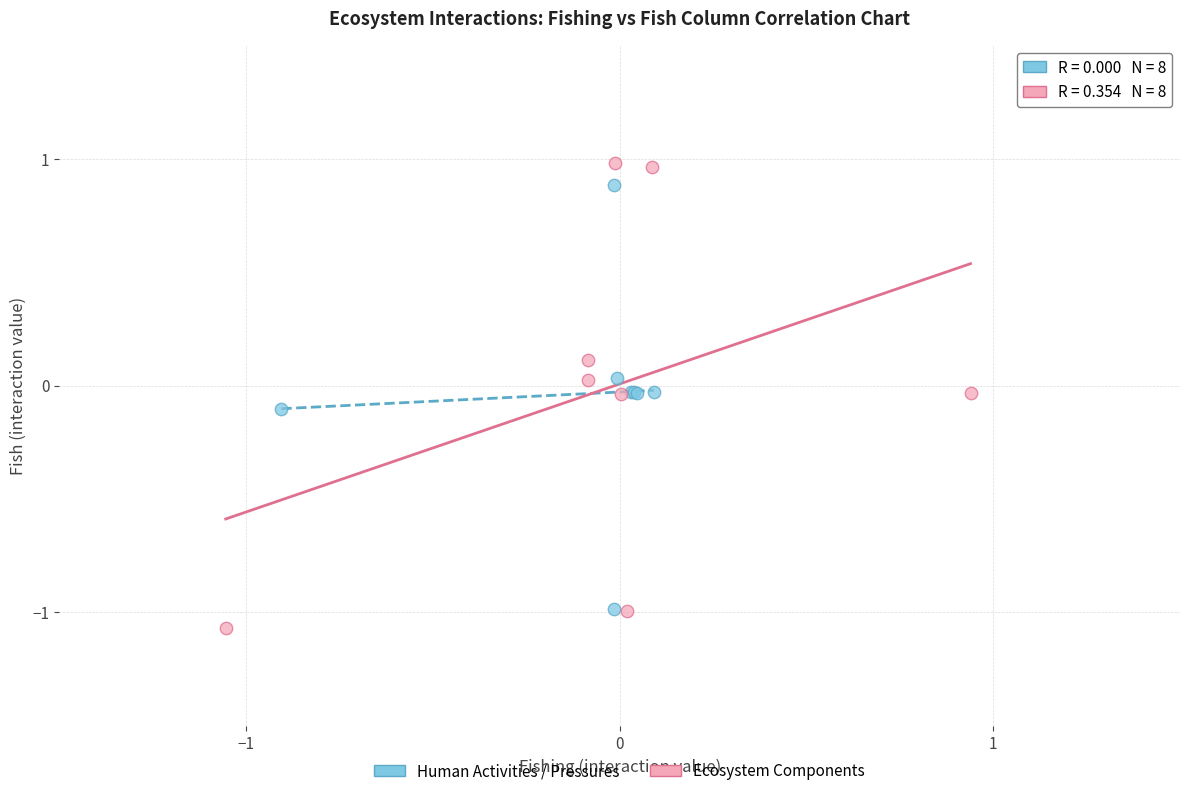

Which series has the widest spread of Y values?

Ecosystem Components